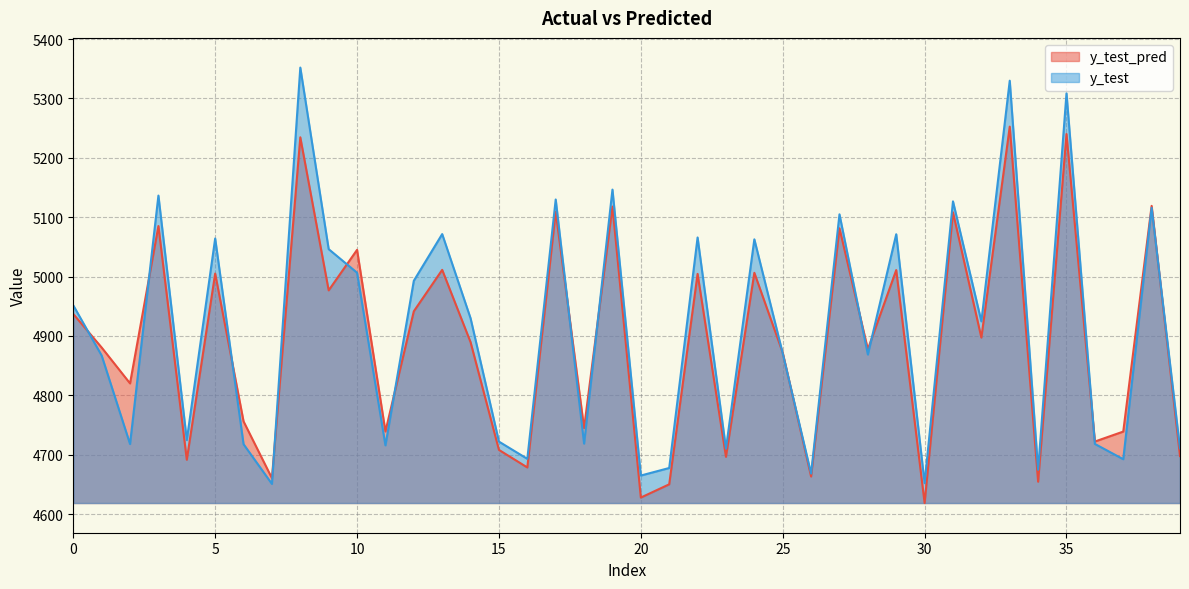

Reading left to right, what are all the values shown in this chart?

y_test_pred: 0=4937.0	1=4880.5	2=4820.2	3=5085.1	4=4691.6	5=5005.2	6=4756.2	7=4660.6	8=5234.5	9=4976.8	10=5045.1	11=4739.1	12=4941.6	13=5011.3	14=4889.6	15=4708.2	16=4678.6	17=5109.0	18=4744.8	19=5118.0	20=4627.9	21=4650.2	22=5004.6	23=4696.5	24=5006.4	25=4871.9	26=4663.3	27=5081.3	28=4877.6	29=5011.0	30=4618.7	31=5108.2	32=4897.3	33=5252.5	34=4654.6	35=5240.1	36=4722.3	37=4739.0	38=5119.1	39=4697.8
y_test: 0=4951.6	1=4867.1	2=4718.1	3=5136.4	4=4724.7	5=5064.2	6=4717.8	7=4650.9	8=5352.0	9=5046.2	10=5006.5	11=4715.9	12=4993.0	13=5071.6	14=4929.8	15=4722.1	16=4693.1	17=5129.8	18=4718.8	19=5146.5	20=4665.0	21=4677.7	22=5065.9	23=4710.2	24=5062.8	25=4870.8	26=4668.3	27=5104.8	28=4868.8	29=5071.4	30=4652.2	31=5126.7	32=4924.6	33=5329.9	34=4674.8	35=5308.6	36=4718.2	37=4692.5	38=5115.8	39=4710.8